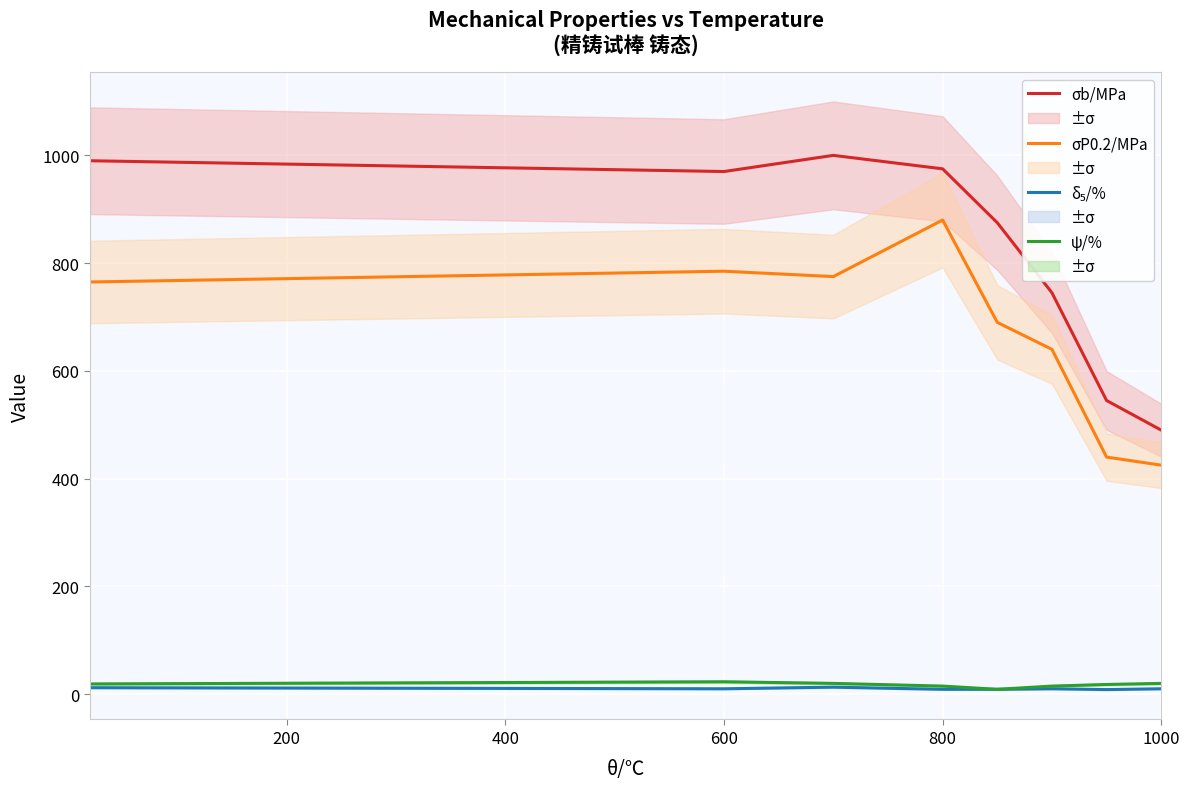

True or false: ψ/% and σP0.2/MPa intersect in this chart.

False